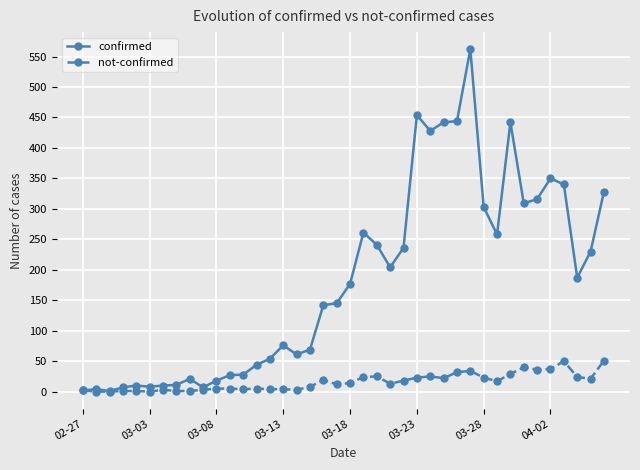

What is the maximum value for confirmed?

562